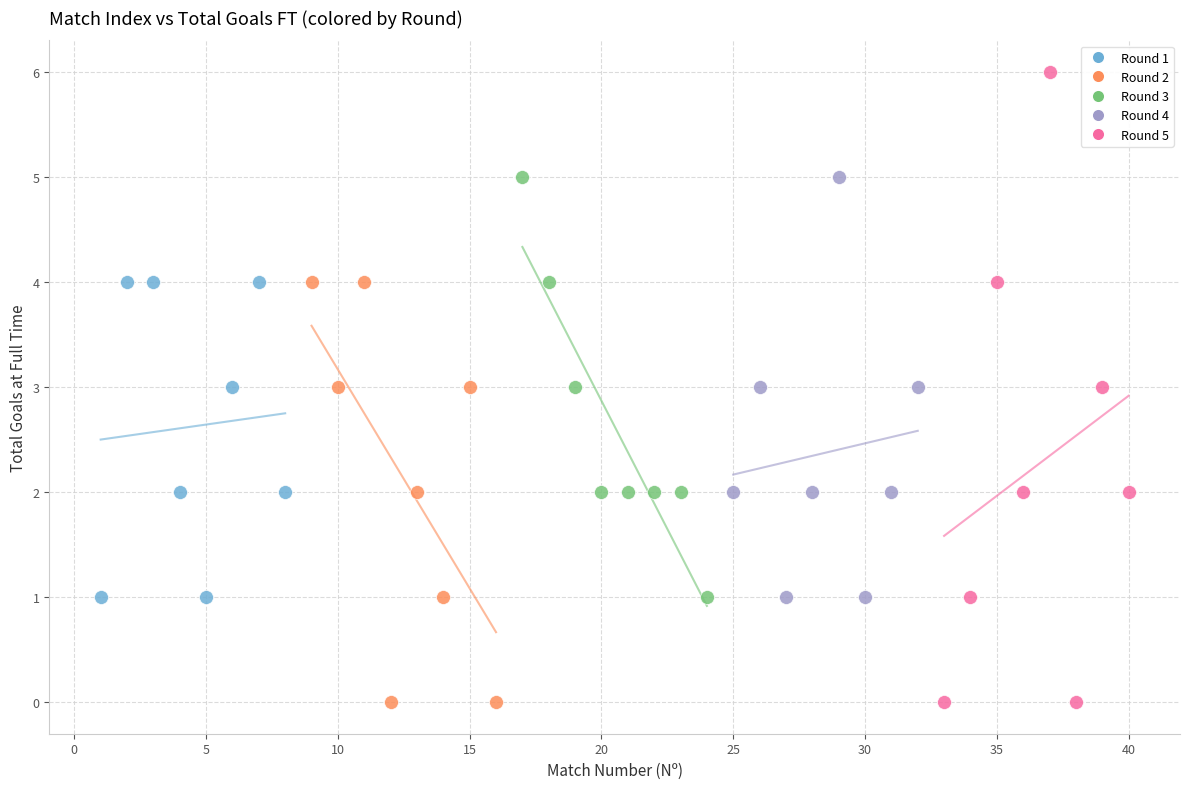

Which series has the widest spread of Y values?

Round 5